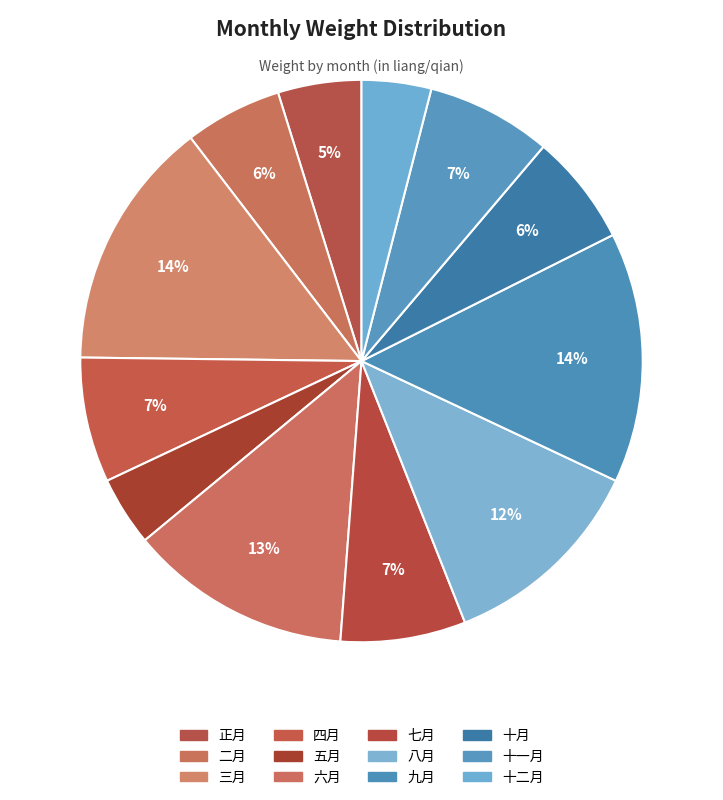

To the nearest percent, what is the difference between the 二月 and 十月 slice percentages?

1%